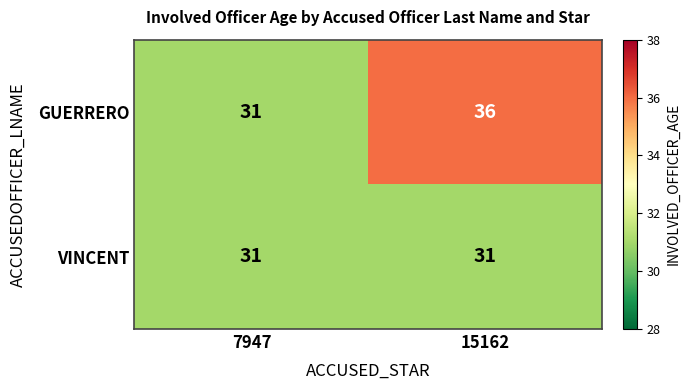

Which label corresponds to the largest value in the chart?

15162